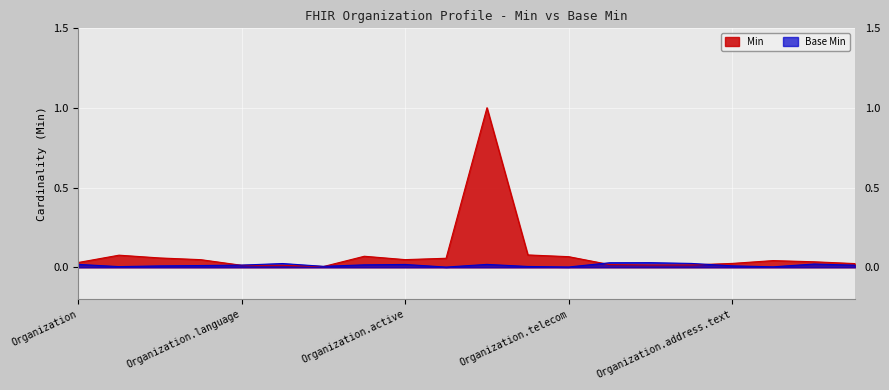

What is the difference between the maximum and minimum values?

1.0